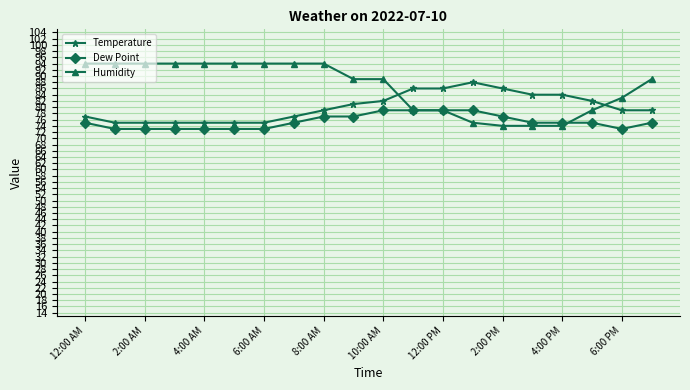

True or false: Temperature and Dew Point cross at least once.

False